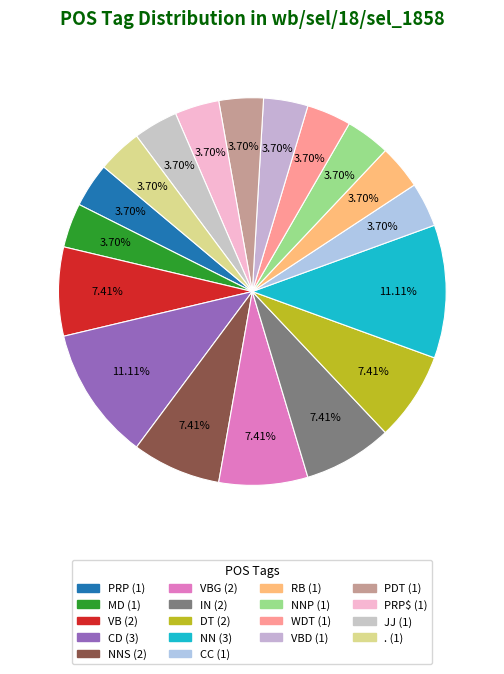

How many segments does this pie chart have?

18